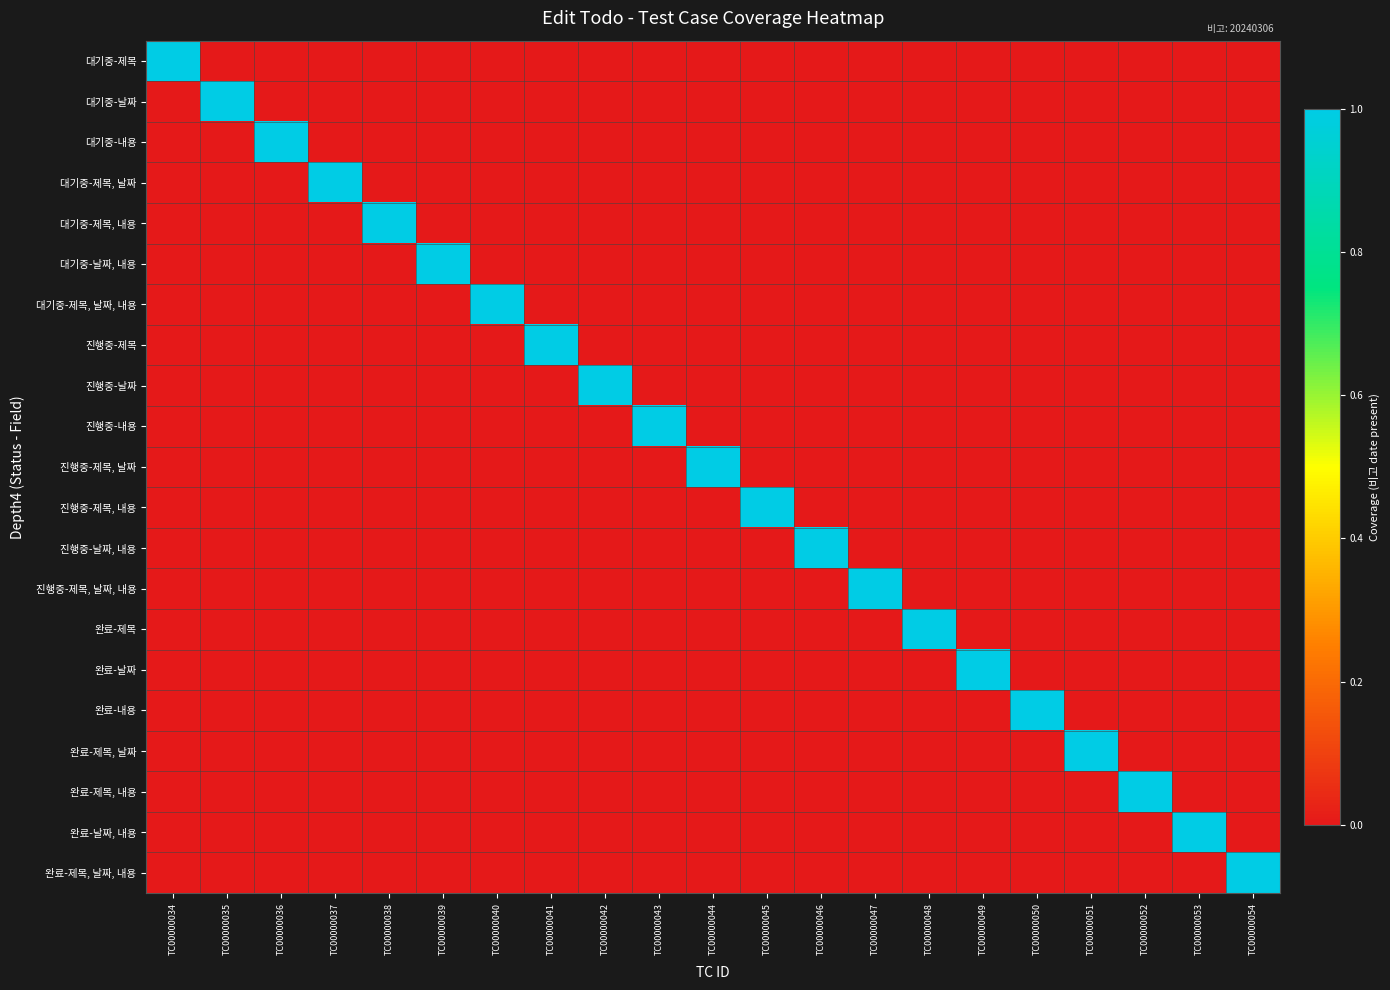

At how many categories does at least one series exceed 0?

21